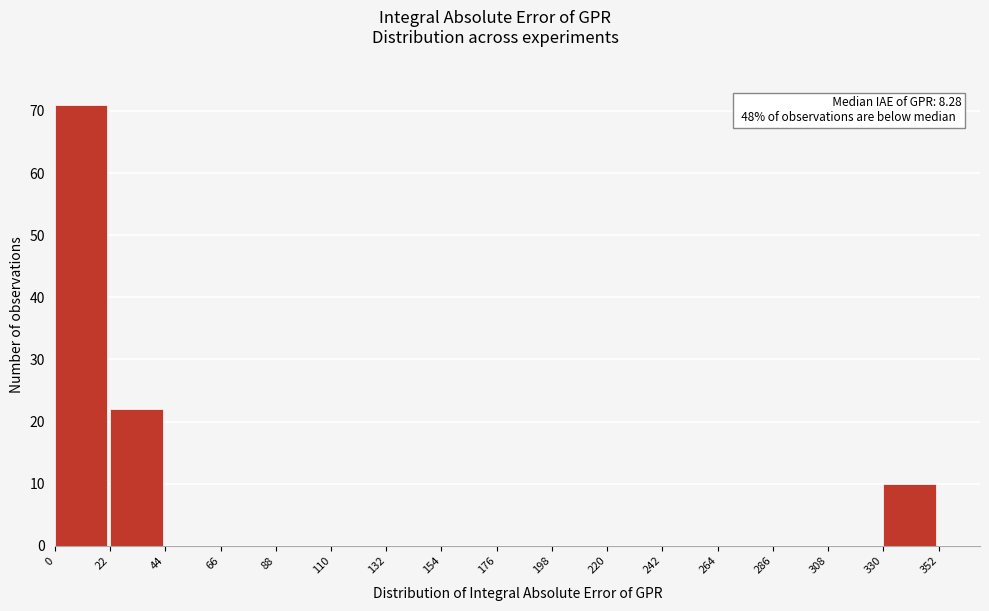

Over which range of the x-axis is the bar tallest?

0 to 22